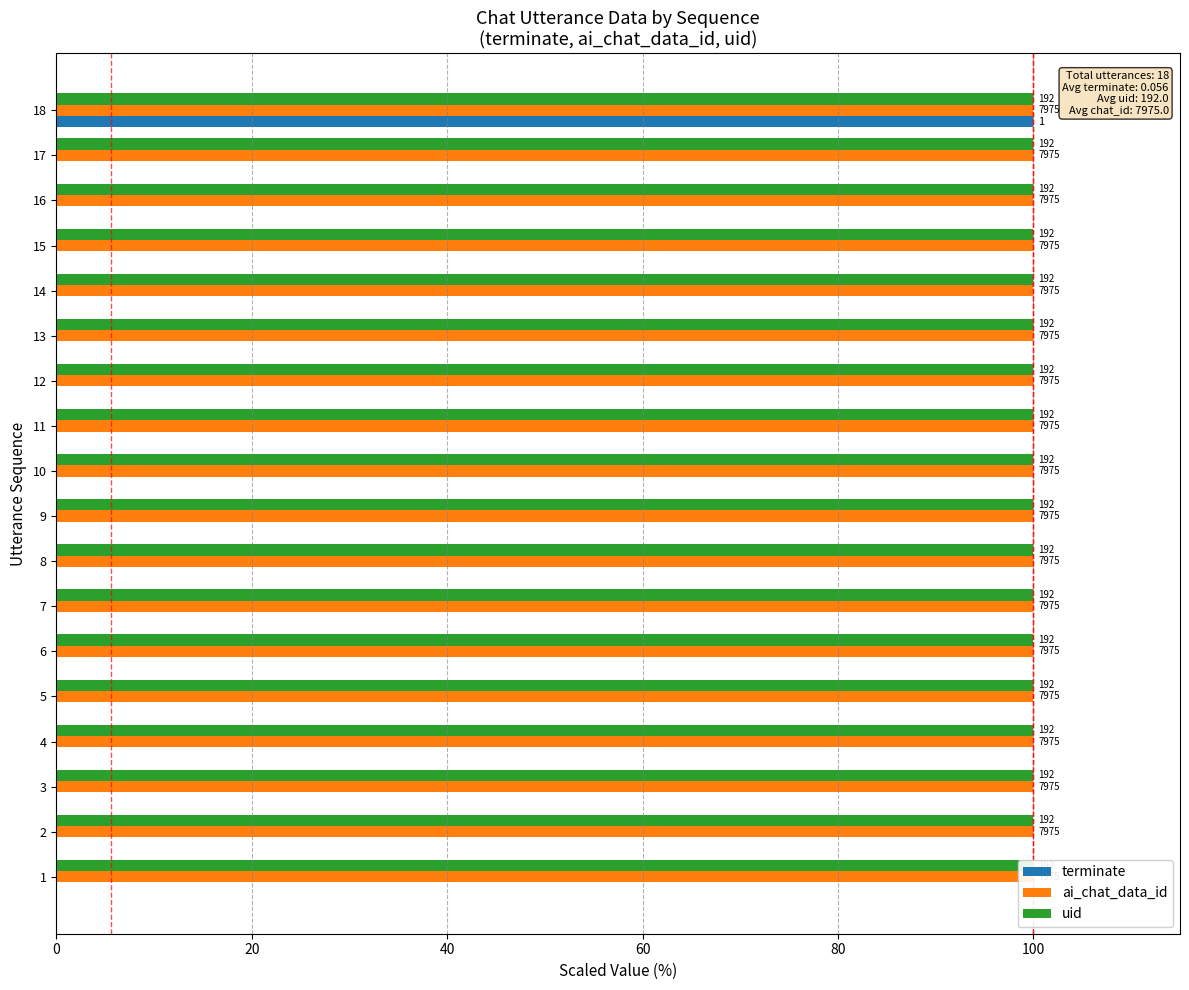

Between 6 and 9, which is larger?

6